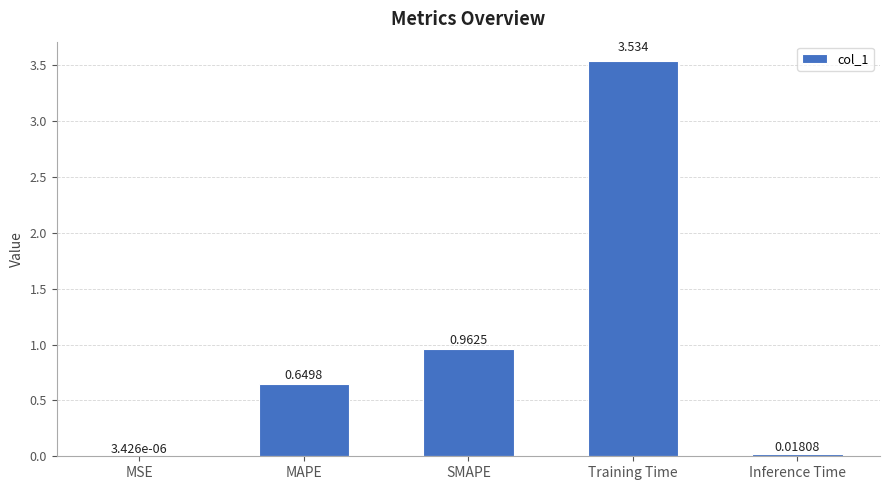

Between MSE and MAPE, which is larger?

MAPE